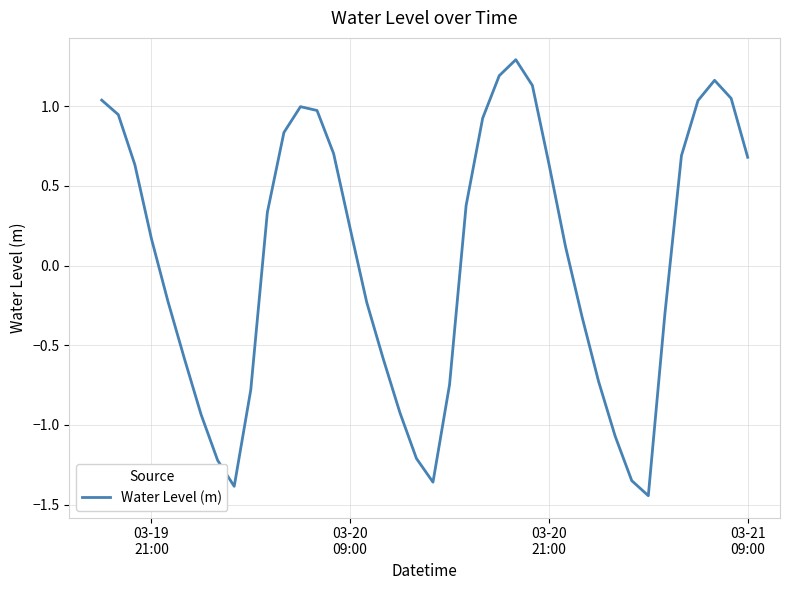

What is the greatest value displayed?

1.3